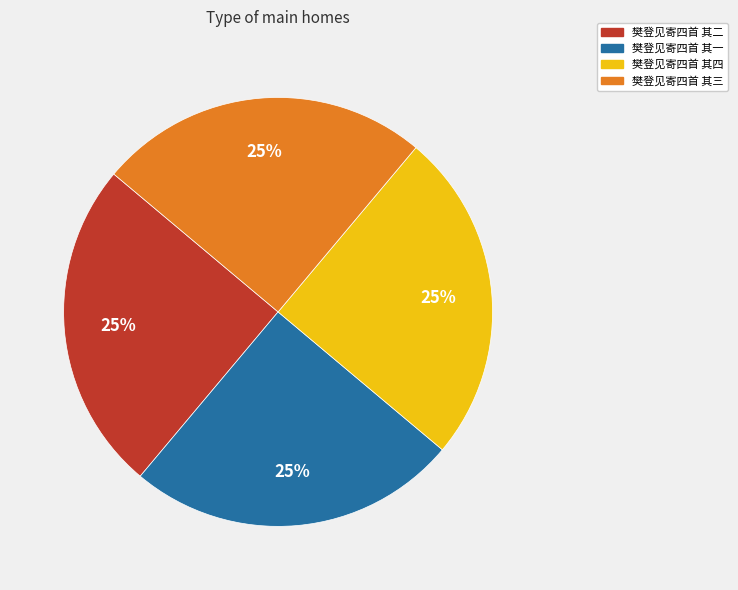

To the nearest percent, what is the average slice percentage?

25%